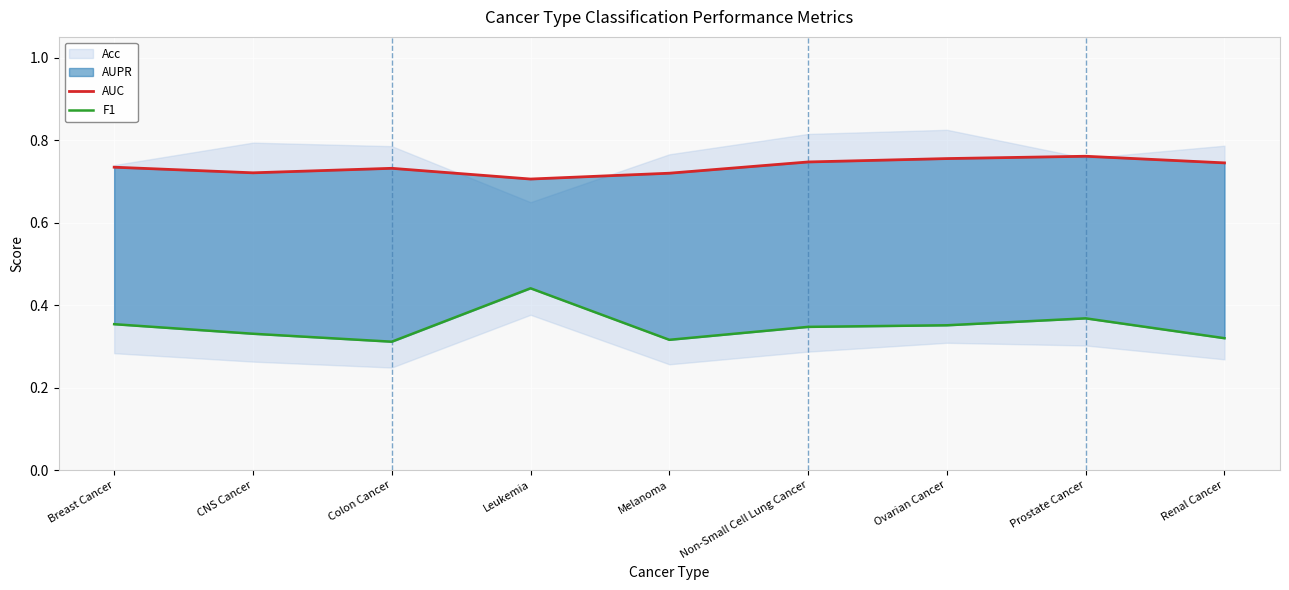

Reading left to right, extract all data points from this chart.

AUC: 0.7	0.7	0.7	0.7	0.7	0.7	0.8	0.8	0.7
F1: 0.4	0.3	0.3	0.4	0.3	0.3	0.4	0.4	0.3